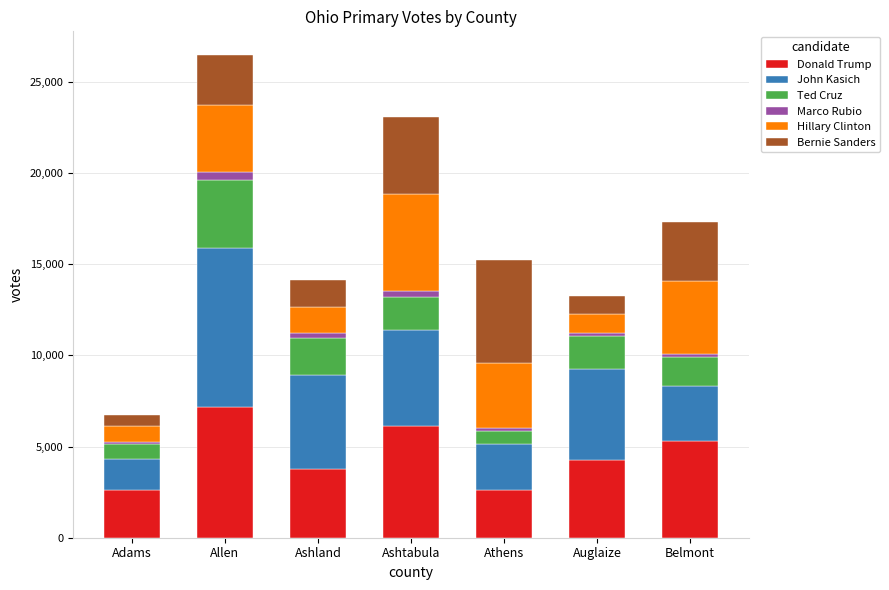

The value of Donald Trump at Belmont is 8976. True or false?

False